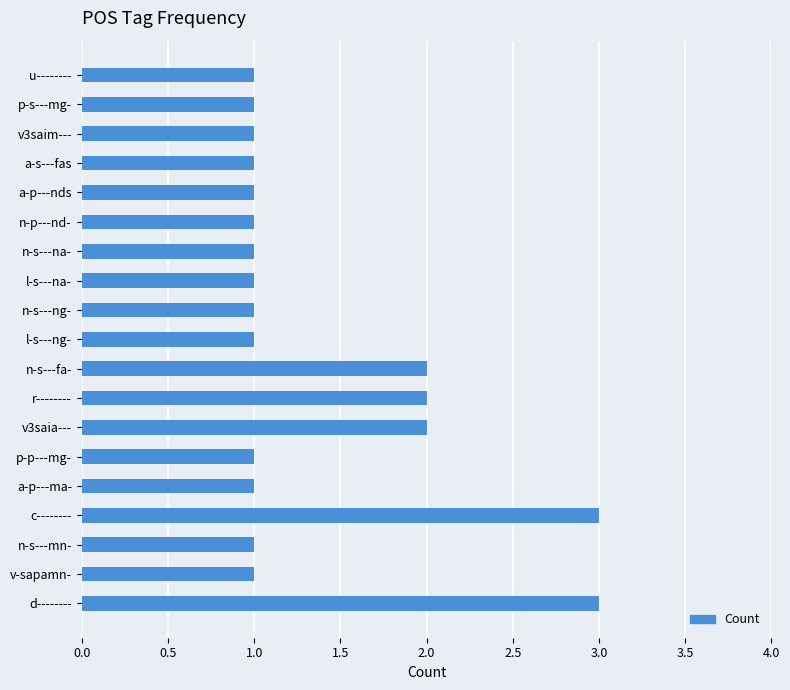

How many distinct data groups are displayed?

1